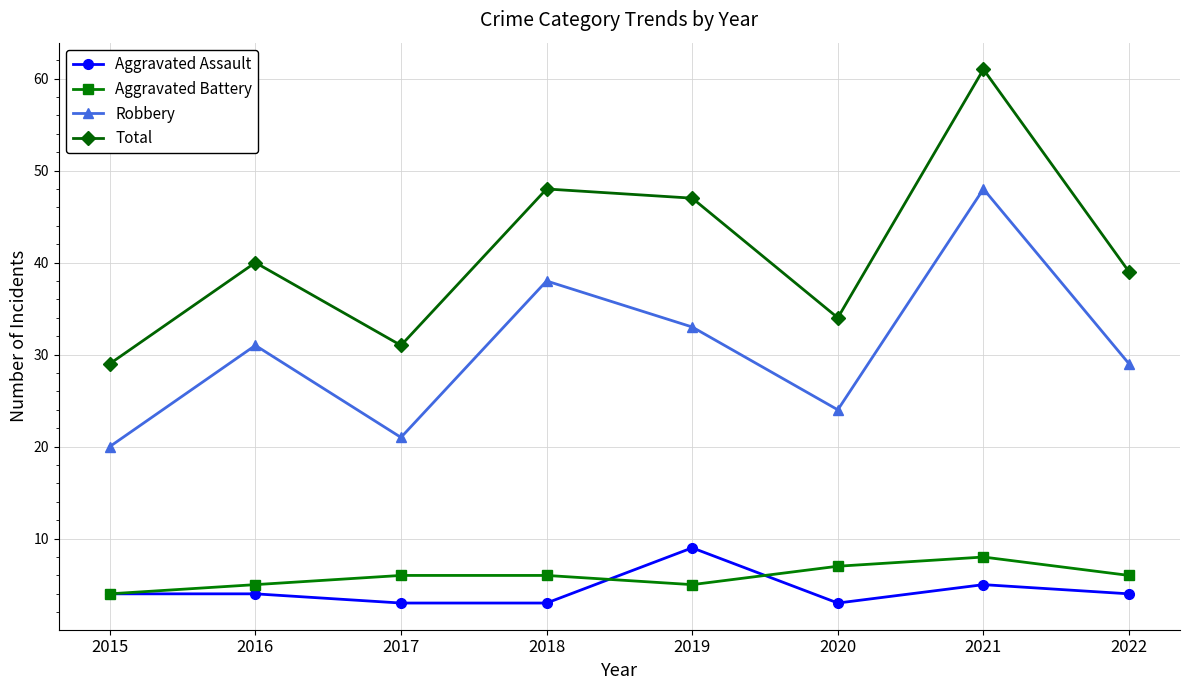

Which series has the widest spread of values?

Total